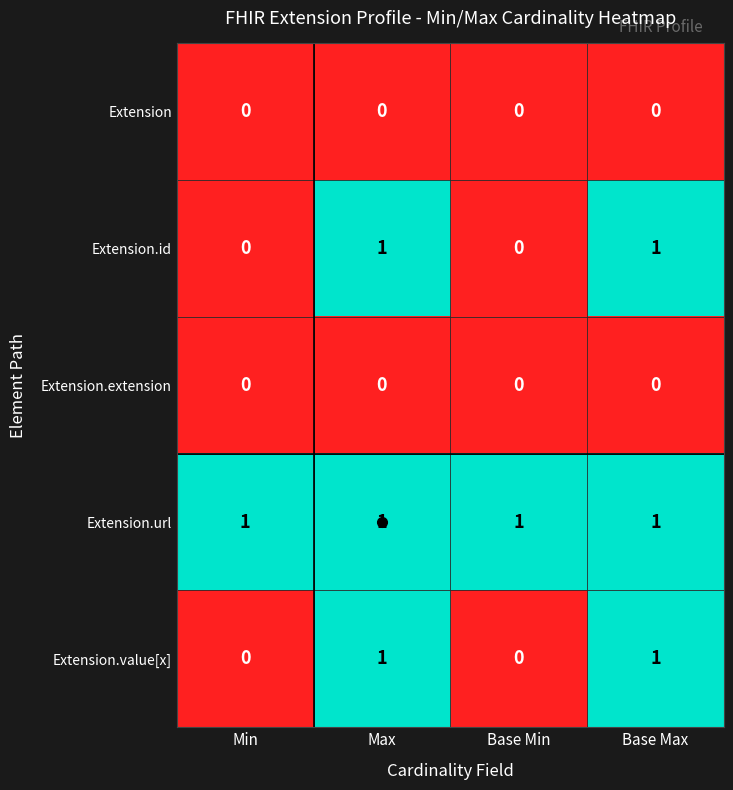

At how many categories does at least one series exceed 0?

4